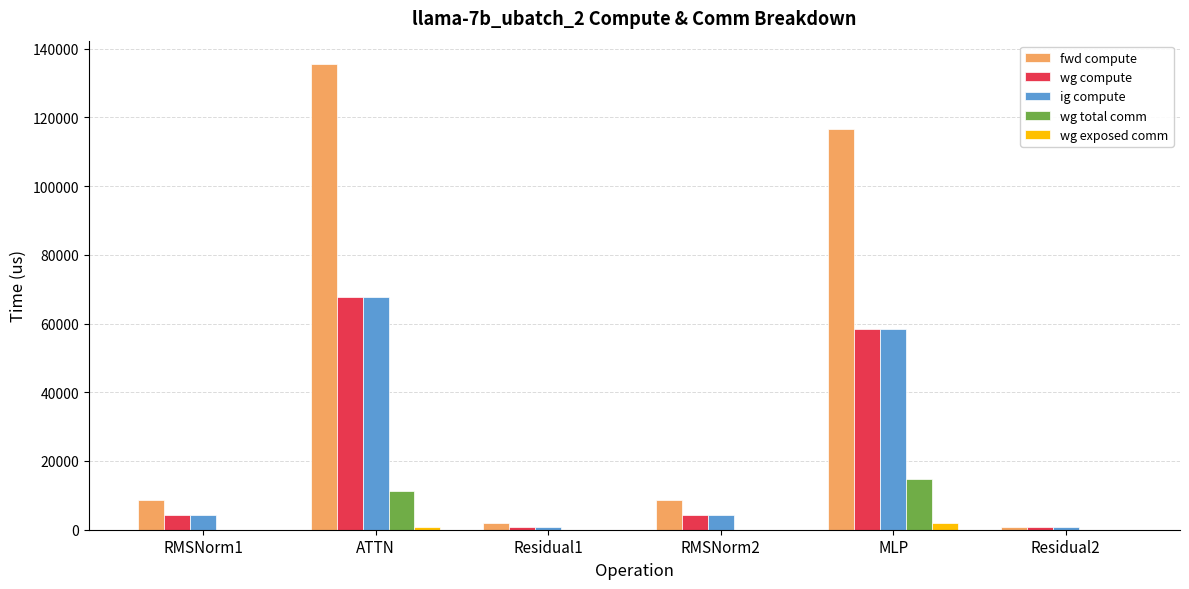

How many values in the fwd compute series exceed 8552?

4